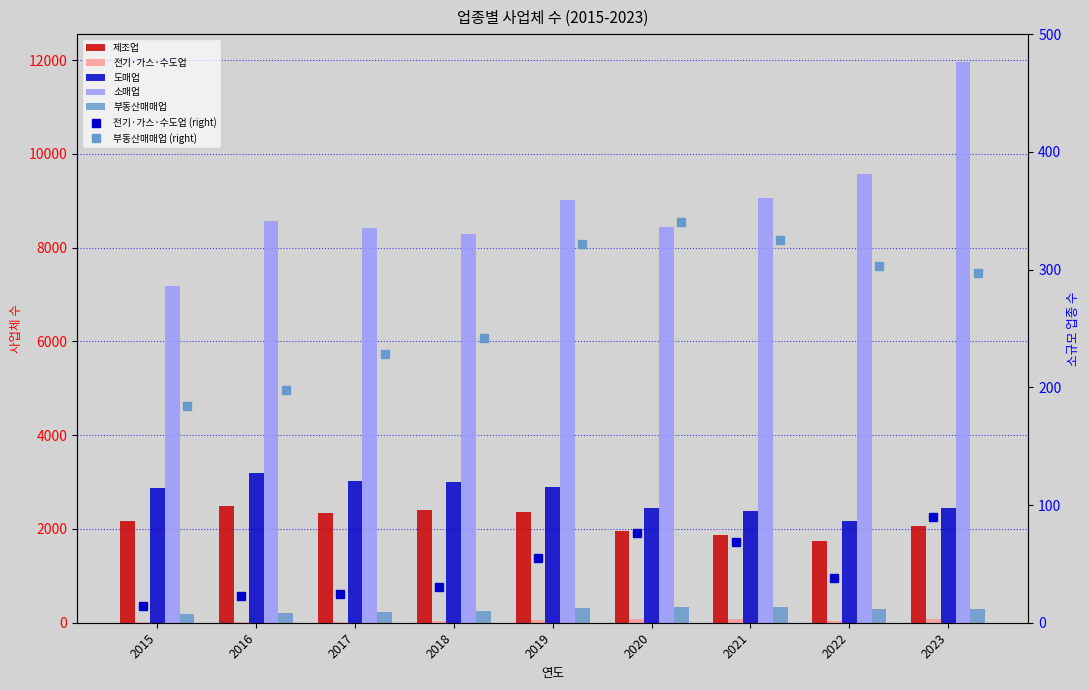

Reading left to right, what are all the values shown in this chart?

제조업: 2015=2164	2016=2490	2017=2344	2018=2399	2019=2353	2020=1954	2021=1869	2022=1751	2023=2055
전기·가스·수도업: 2015=14	2016=23	2017=24	2018=30	2019=55	2020=76	2021=69	2022=38	2023=90
도매업: 2015=2871	2016=3184	2017=3017	2018=2992	2019=2893	2020=2455	2021=2390	2022=2169	2023=2454
소매업: 2015=7183	2016=8561	2017=8414	2018=8296	2019=9023	2020=8450	2021=9051	2022=9571	2023=11959
부동산매매업: 2015=184	2016=198	2017=228	2018=242	2019=322	2020=340	2021=325	2022=303	2023=297